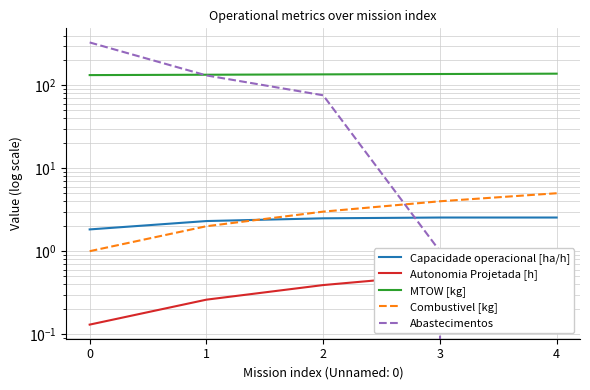

How many Autonomia Projetada [h] values are between 0 and 1?

5